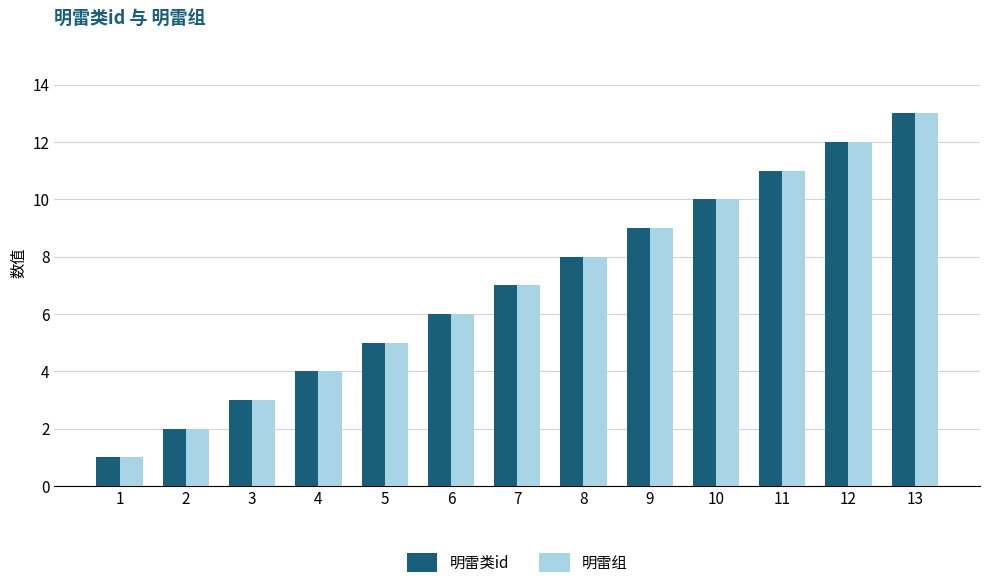

Does the chart contain stacked bars?

No